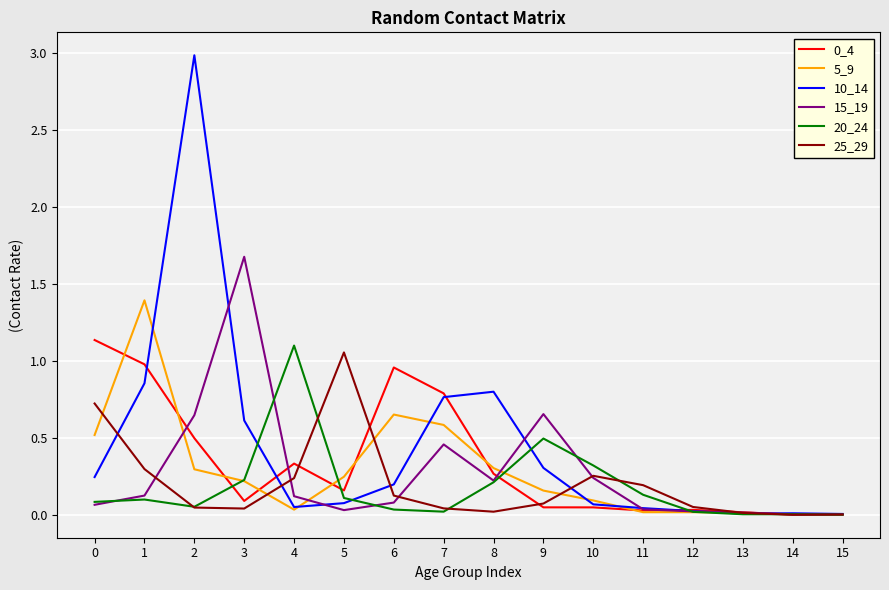

At which category does the chart reach its peak across all series?

2